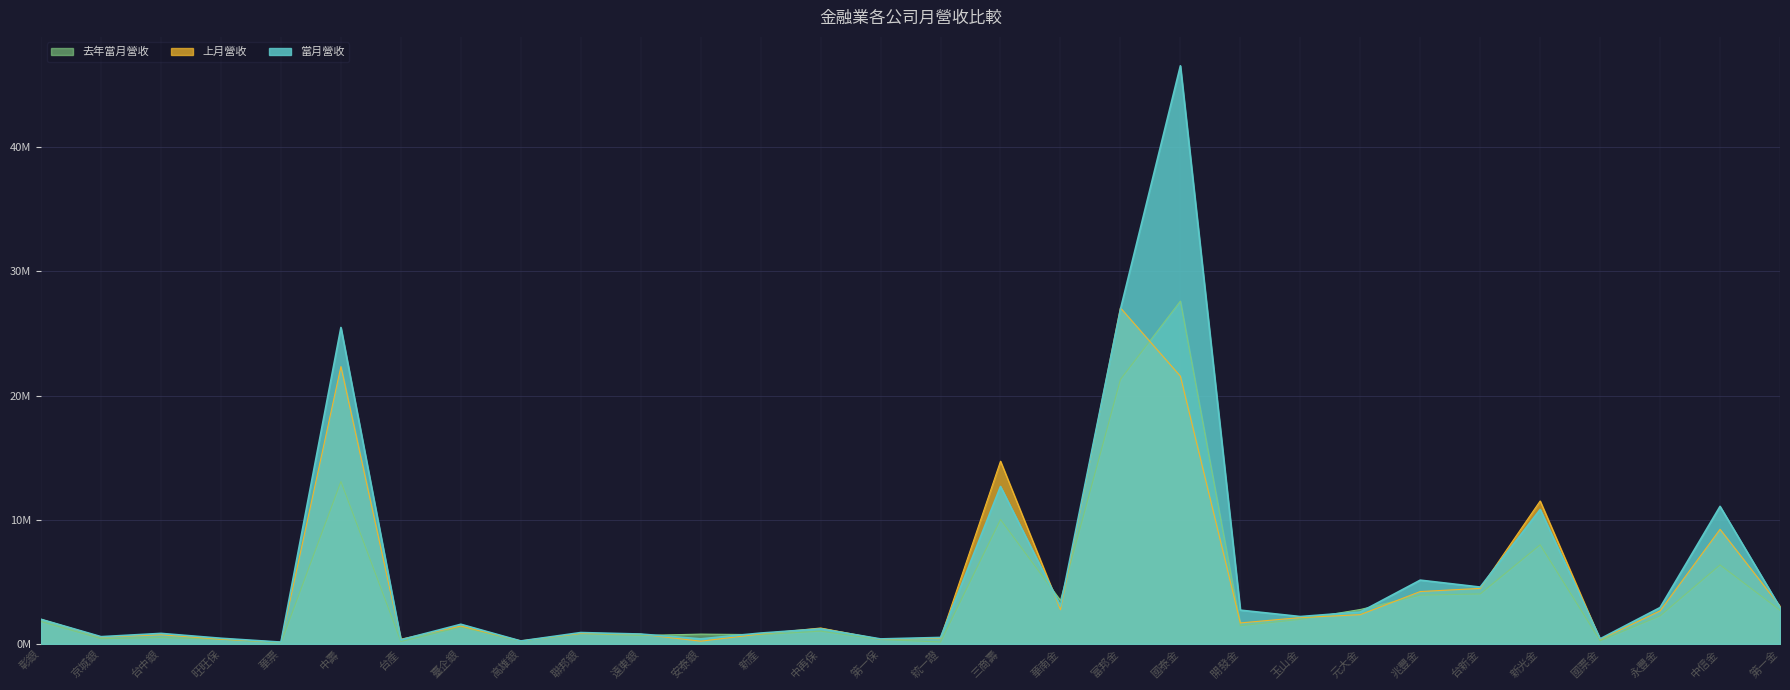

What is the label of the 28th point from the left?

永豐金